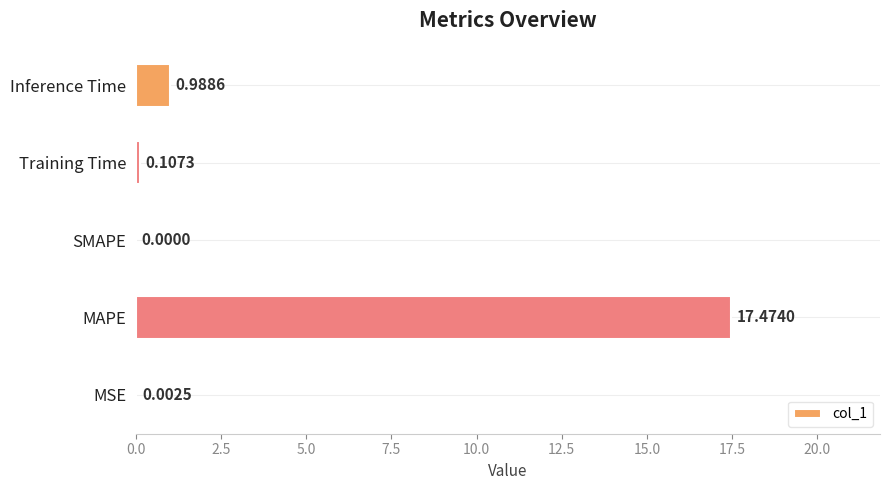

What is the change in value from MSE to Training Time?

+0.1